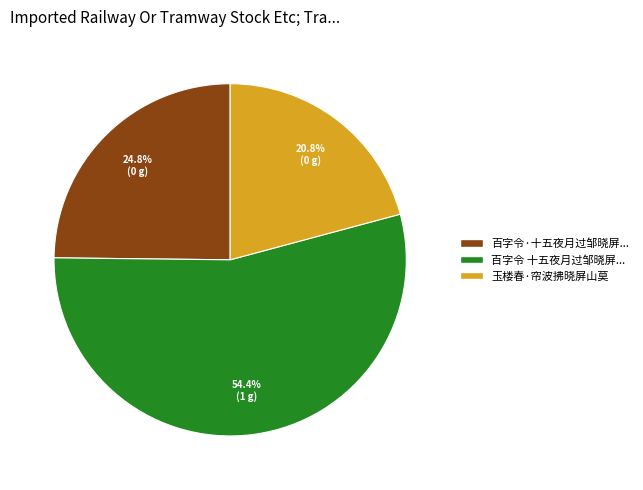

Rank the categories by value from highest to lowest.

百字令 十五夜月过邹晓屏..., 百字令·十五夜月过邹晓屏..., 玉楼春·帘波拂晓屏山莫